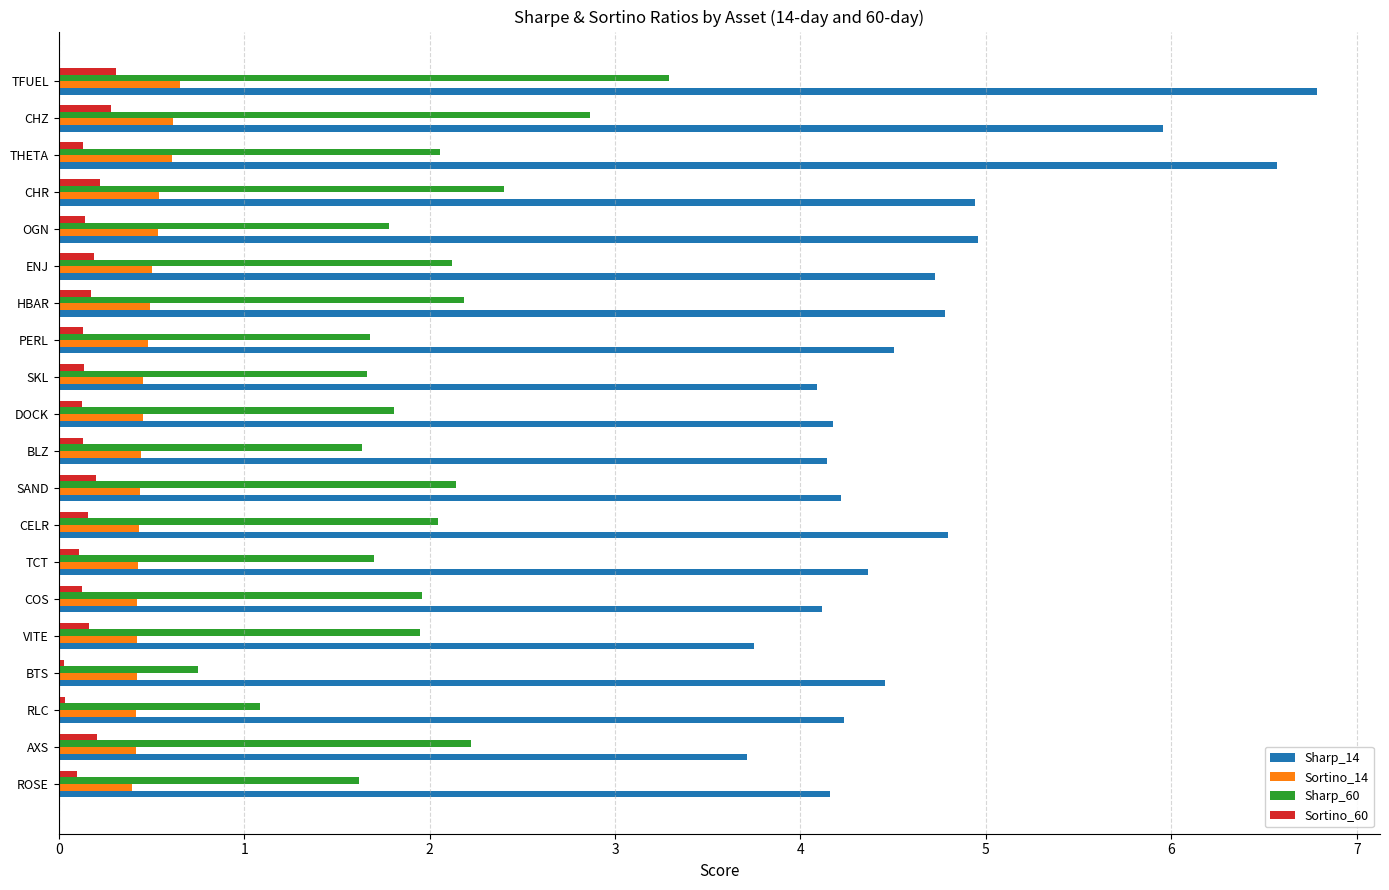

The Sortino_14 series shows 0.4 at COS. True or false?

True